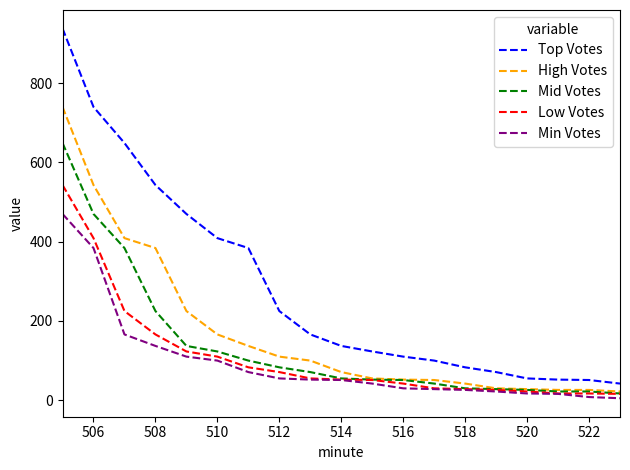

Which series has the widest spread of values?

Top Votes